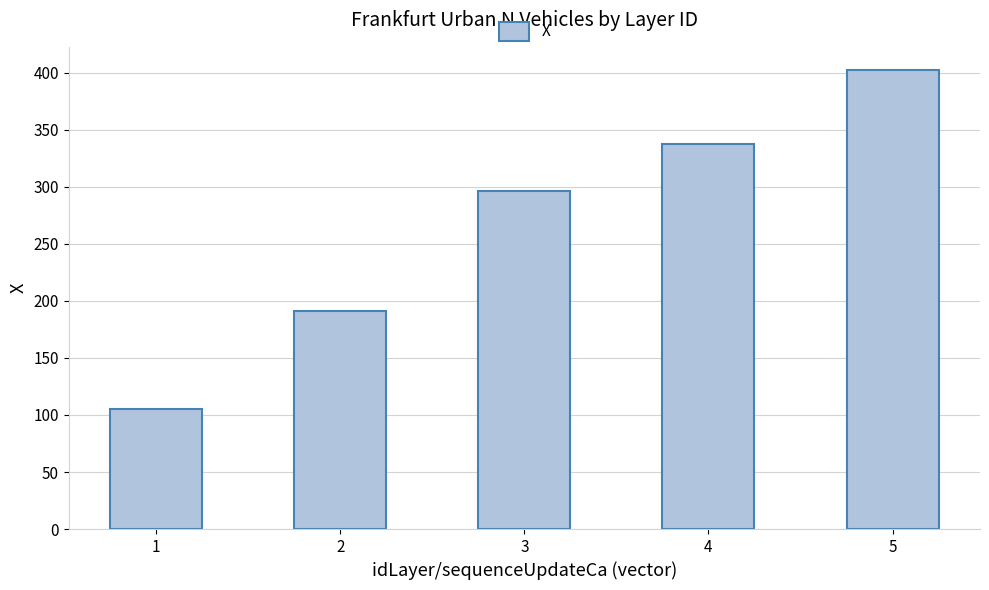

Are the bars grouped side by side (vs. stacked)?

No